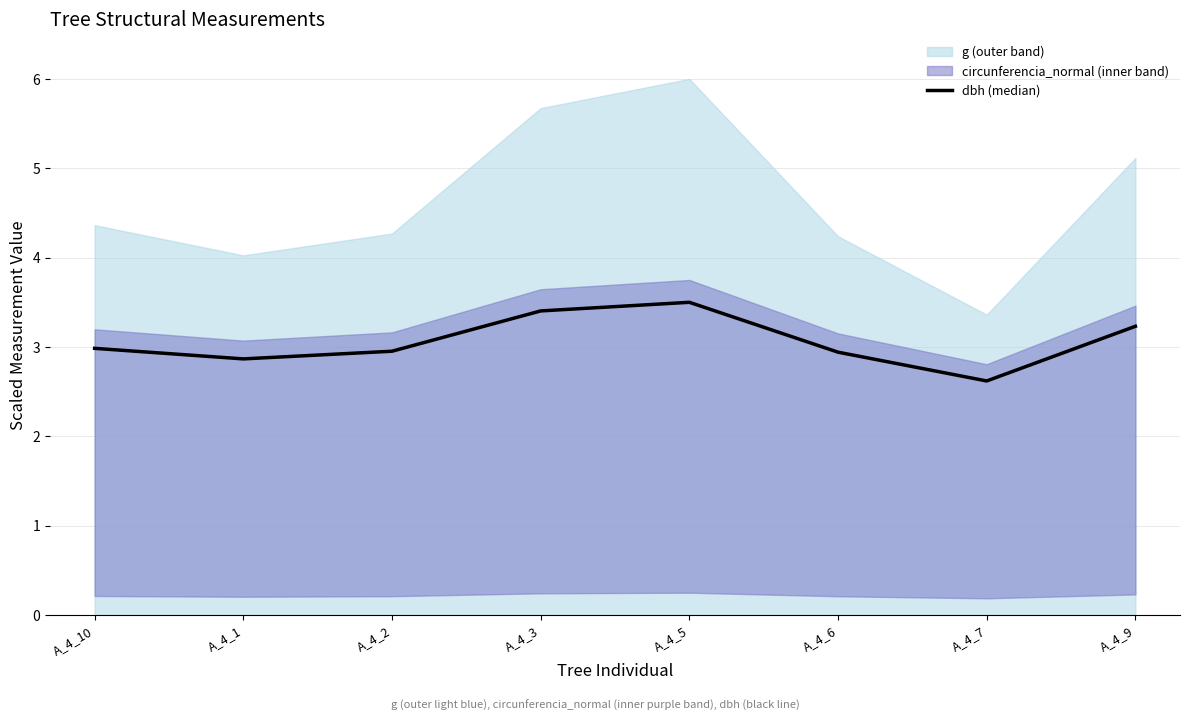

Reading left to right, transcribe all the data shown in this chart.

A_4_10=3.0	A_4_1=2.9	A_4_2=3.0	A_4_3=3.4	A_4_5=3.5	A_4_6=2.9	A_4_7=2.6	A_4_9=3.2